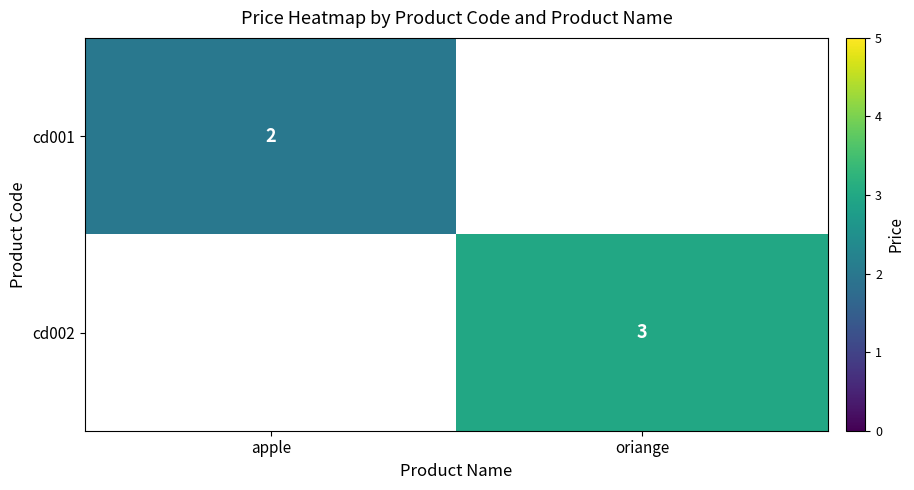

The value of cd002 at oriange is 1. True or false?

False